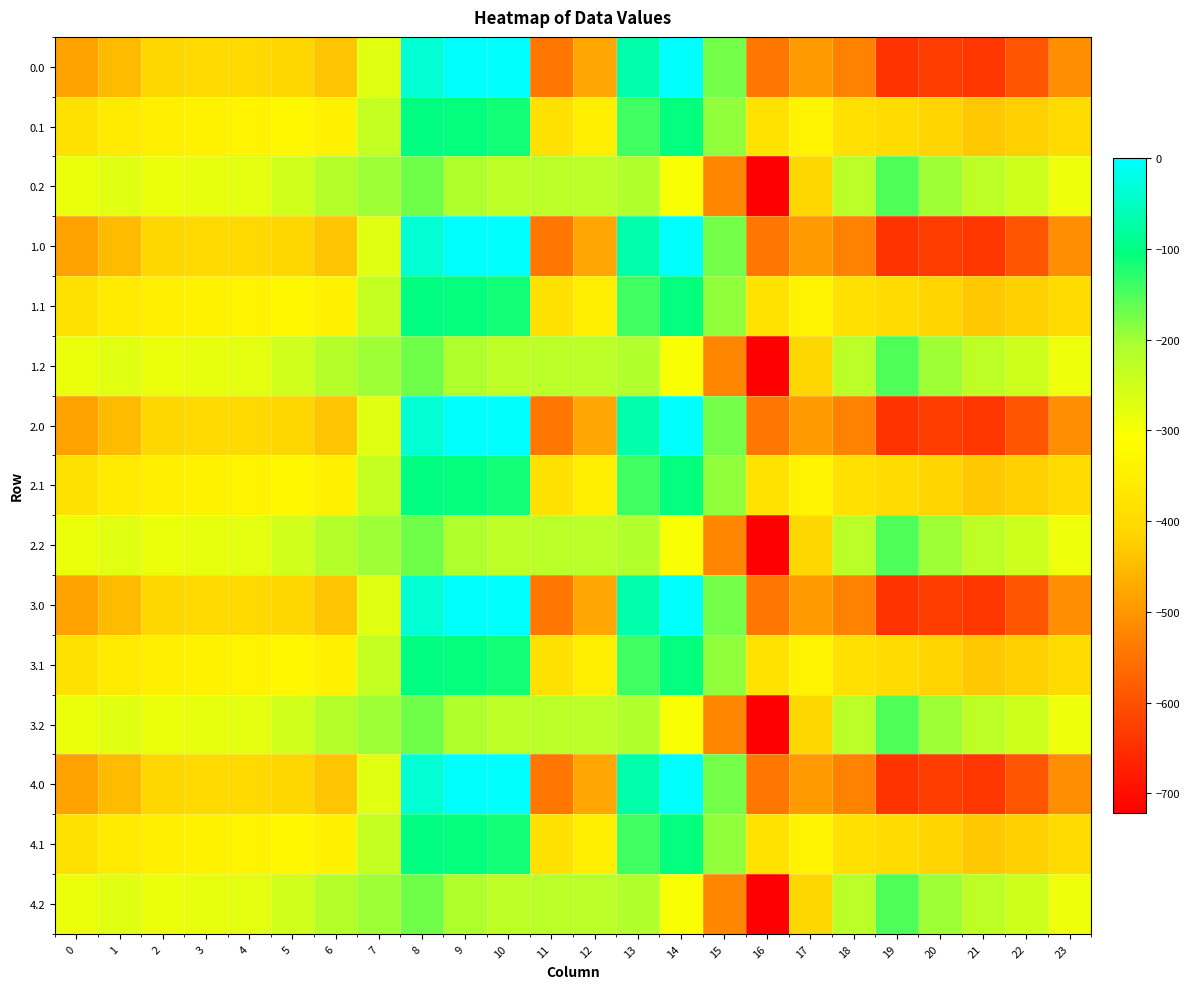

Reading right to left, list all the values displayed in this chart.

0.0: 23=-511.3	22=-592.3	21=-638.4	20=-629.9	19=-644.5	18=-529.6	17=-493.8	16=-545.4	15=-172.8	14=-0.3	13=-70.2	12=-477.2	11=-544.3	10=0.0	9=0.0	8=-35.0	7=-270.7	6=-435.0	5=-410.8	4=-404.9	3=-404.4	2=-410.3	1=-449.5	0=-482.0
0.1: 23=-399.4	22=-419.9	21=-432.4	20=-414.5	19=-399.7	18=-388.5	17=-340.1	16=-380.5	15=-190.4	14=-105.5	13=-141.2	12=-350.8	11=-384.7	10=-114.0	9=-104.8	8=-102.3	7=-234.9	6=-345.2	5=-329.5	4=-339.6	3=-342.7	2=-347.9	1=-361.1	0=-384.6
0.2: 23=-287.5	22=-247.4	21=-226.4	20=-199.2	19=-151.1	18=-223.1	17=-409.5	16=-721.2	15=-522.2	14=-301.9	13=-212.2	12=-224.3	11=-225.2	10=-228.0	9=-209.6	8=-169.5	7=-199.0	6=-216.4	5=-248.1	4=-274.4	3=-281.0	2=-285.5	1=-272.7	0=-287.1
1.0: 23=-511.3	22=-592.3	21=-638.4	20=-629.9	19=-644.5	18=-529.6	17=-493.8	16=-545.4	15=-172.8	14=-0.3	13=-70.2	12=-477.2	11=-544.3	10=0.0	9=0.0	8=-35.0	7=-270.7	6=-435.0	5=-410.8	4=-404.9	3=-404.4	2=-410.3	1=-449.5	0=-482.0
1.1: 23=-399.4	22=-419.9	21=-432.4	20=-414.5	19=-399.7	18=-388.5	17=-340.1	16=-380.5	15=-190.4	14=-105.5	13=-141.2	12=-350.8	11=-384.7	10=-114.0	9=-104.8	8=-102.3	7=-234.9	6=-345.2	5=-329.5	4=-339.6	3=-342.7	2=-347.9	1=-361.1	0=-384.6
1.2: 23=-287.5	22=-247.4	21=-226.4	20=-199.2	19=-151.1	18=-223.1	17=-409.5	16=-721.2	15=-522.2	14=-301.9	13=-212.2	12=-224.3	11=-225.2	10=-228.0	9=-209.6	8=-169.5	7=-199.0	6=-216.4	5=-248.1	4=-274.4	3=-281.0	2=-285.5	1=-272.7	0=-287.1
2.0: 23=-511.3	22=-592.3	21=-638.4	20=-629.9	19=-644.5	18=-529.6	17=-493.8	16=-545.4	15=-172.8	14=-0.3	13=-70.2	12=-477.2	11=-544.3	10=0.0	9=0.0	8=-35.0	7=-270.7	6=-435.0	5=-410.8	4=-404.9	3=-404.4	2=-410.3	1=-449.5	0=-482.0
2.1: 23=-399.4	22=-419.9	21=-432.4	20=-414.5	19=-399.7	18=-388.5	17=-340.1	16=-380.5	15=-190.4	14=-105.5	13=-141.2	12=-350.8	11=-384.7	10=-114.0	9=-104.8	8=-102.3	7=-234.9	6=-345.2	5=-329.5	4=-339.6	3=-342.7	2=-347.9	1=-361.1	0=-384.6
2.2: 23=-287.5	22=-247.4	21=-226.4	20=-199.2	19=-151.1	18=-223.1	17=-409.5	16=-721.2	15=-522.2	14=-301.9	13=-212.2	12=-224.3	11=-225.2	10=-228.0	9=-209.6	8=-169.5	7=-199.0	6=-216.4	5=-248.1	4=-274.4	3=-281.0	2=-285.5	1=-272.7	0=-287.1
3.0: 23=-511.3	22=-592.3	21=-638.4	20=-629.9	19=-644.5	18=-529.6	17=-493.8	16=-545.4	15=-172.8	14=-0.3	13=-70.2	12=-477.2	11=-544.3	10=0.0	9=0.0	8=-35.0	7=-270.7	6=-435.0	5=-410.8	4=-404.9	3=-404.4	2=-410.3	1=-449.5	0=-482.0
3.1: 23=-399.4	22=-419.9	21=-432.4	20=-414.5	19=-399.7	18=-388.5	17=-340.1	16=-380.5	15=-190.4	14=-105.5	13=-141.2	12=-350.8	11=-384.7	10=-114.0	9=-104.8	8=-102.3	7=-234.9	6=-345.2	5=-329.5	4=-339.6	3=-342.7	2=-347.9	1=-361.1	0=-384.6
3.2: 23=-287.5	22=-247.4	21=-226.4	20=-199.2	19=-151.1	18=-223.1	17=-409.5	16=-721.2	15=-522.2	14=-301.9	13=-212.2	12=-224.3	11=-225.2	10=-228.0	9=-209.6	8=-169.5	7=-199.0	6=-216.4	5=-248.1	4=-274.4	3=-281.0	2=-285.5	1=-272.7	0=-287.1
4.0: 23=-511.3	22=-592.3	21=-638.4	20=-629.9	19=-644.5	18=-529.6	17=-493.8	16=-545.4	15=-172.8	14=-0.3	13=-70.2	12=-477.2	11=-544.3	10=0.0	9=0.0	8=-35.0	7=-270.7	6=-435.0	5=-410.8	4=-404.9	3=-404.4	2=-410.3	1=-449.5	0=-482.0
4.1: 23=-399.4	22=-419.9	21=-432.4	20=-414.5	19=-399.7	18=-388.5	17=-340.1	16=-380.5	15=-190.4	14=-105.5	13=-141.2	12=-350.8	11=-384.7	10=-114.0	9=-104.8	8=-102.3	7=-234.9	6=-345.2	5=-329.5	4=-339.6	3=-342.7	2=-347.9	1=-361.1	0=-384.6
4.2: 23=-287.5	22=-247.4	21=-226.4	20=-199.2	19=-151.1	18=-223.1	17=-409.5	16=-721.2	15=-522.2	14=-301.9	13=-212.2	12=-224.3	11=-225.2	10=-228.0	9=-209.6	8=-169.5	7=-199.0	6=-216.4	5=-248.1	4=-274.4	3=-281.0	2=-285.5	1=-272.7	0=-287.1